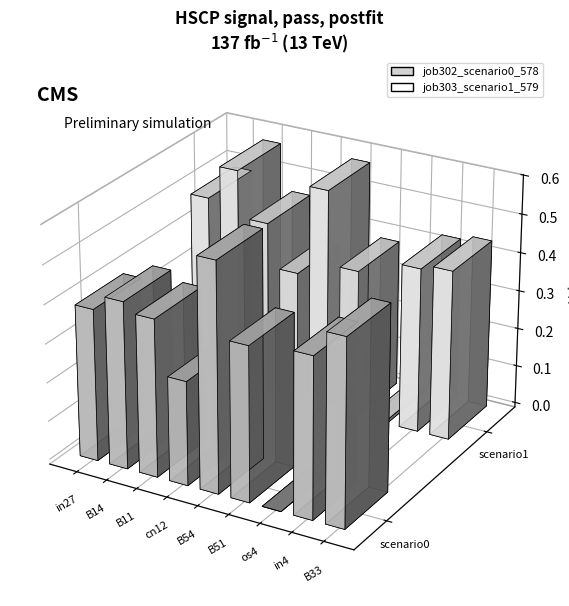

Is it true that job303_scenario1_579 equals 0.2 at B54?

False